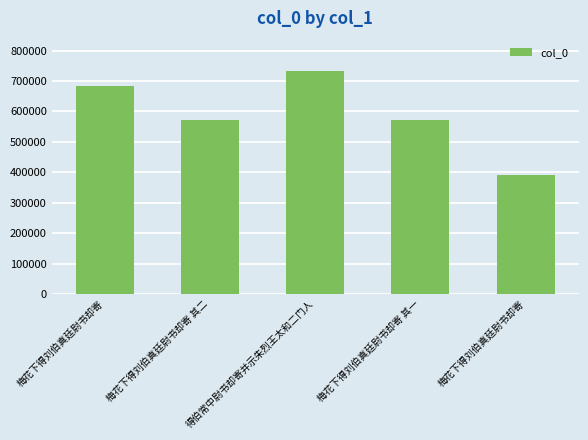

What value does the data have at 得伯常中尉书却寄并示朱烈王太和二门人, to the nearest 100?

731700